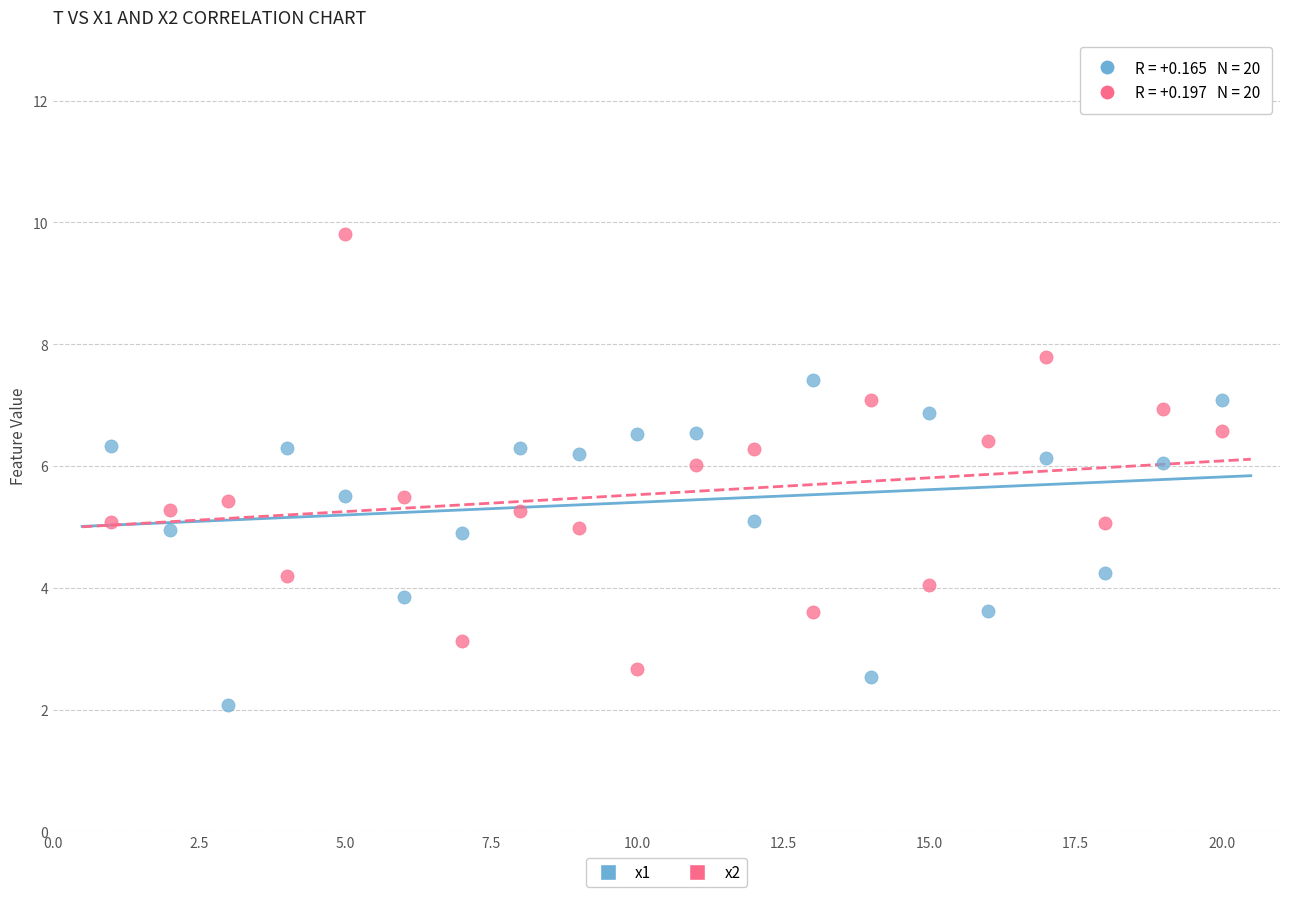

Across all data points, what is the range of Y values (max minus min)?

7.7